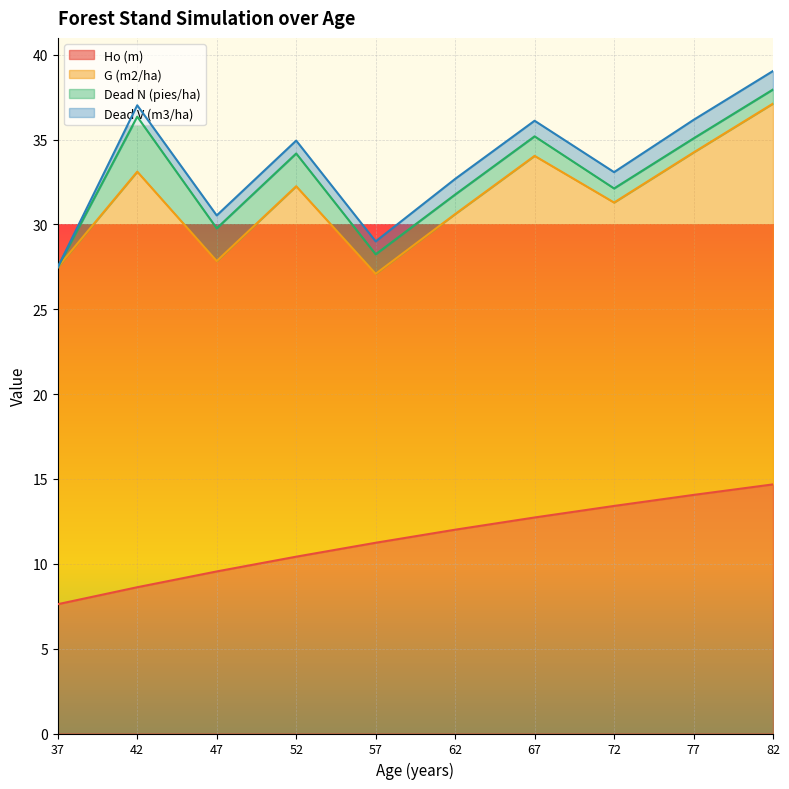

True or false: Ho (m) and Dead N (pies/ha) intersect in this chart.

False